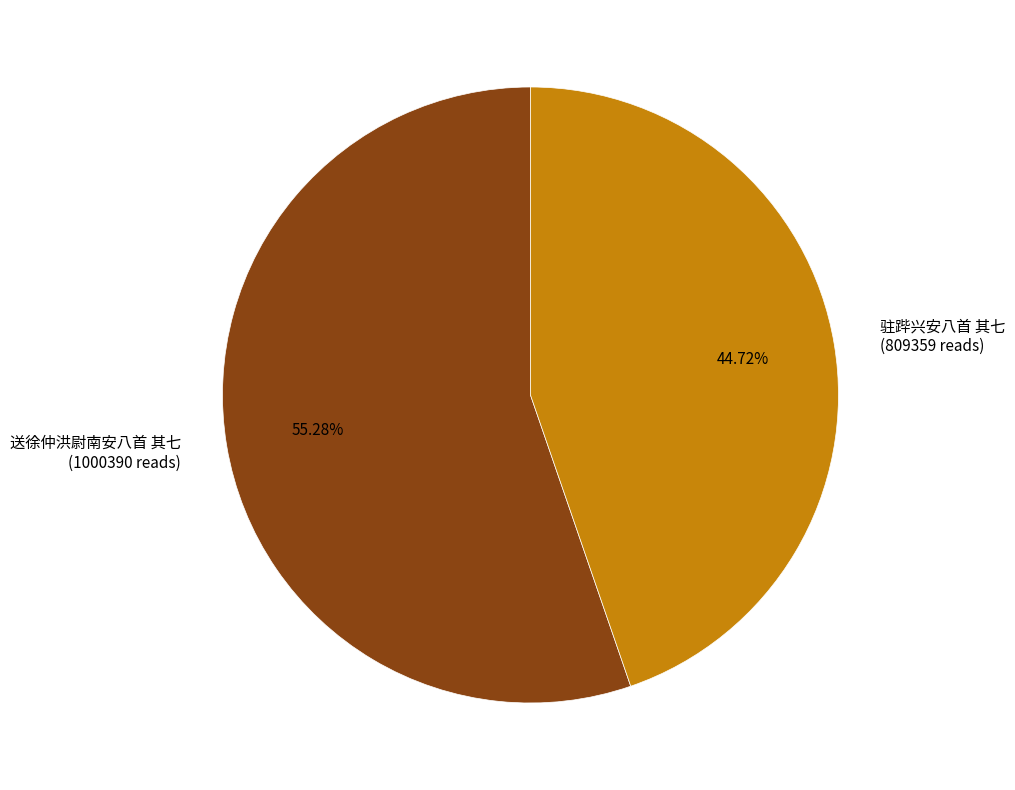

Which slice is the largest?

送徐仲洪尉南安八首 其七